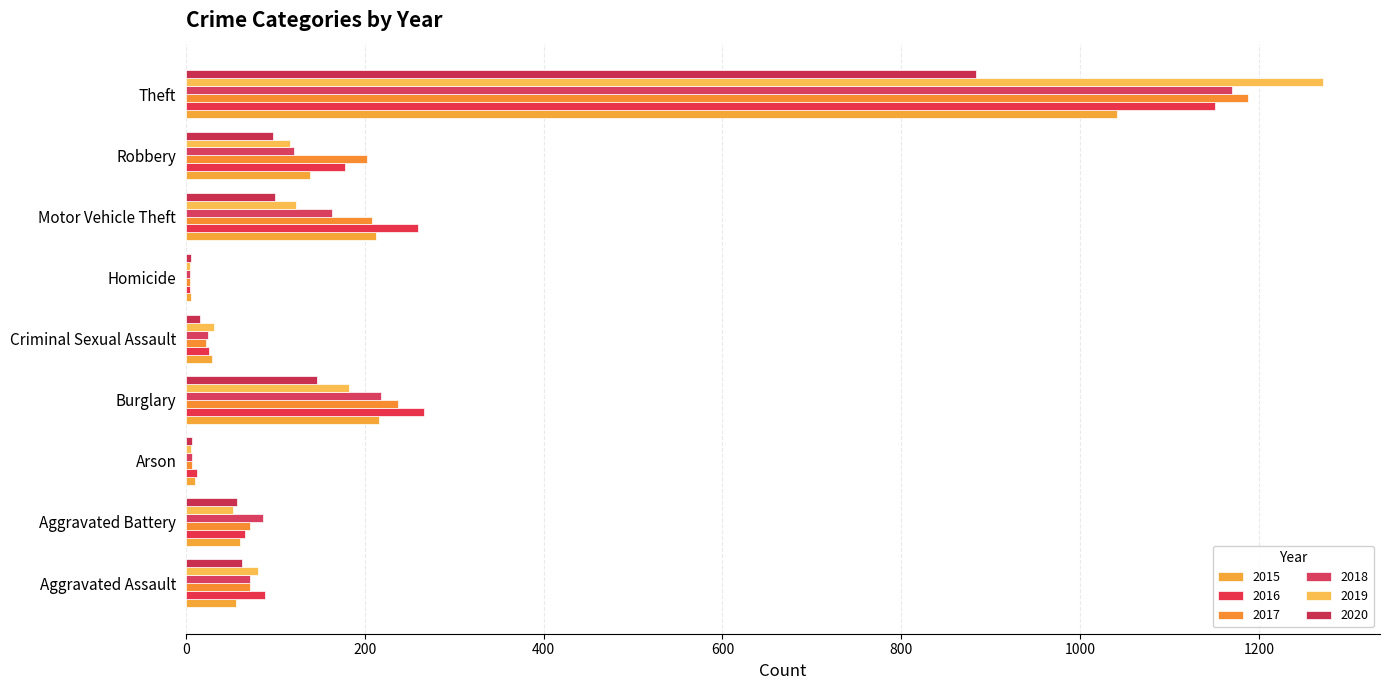

What is the smallest value displayed?

4